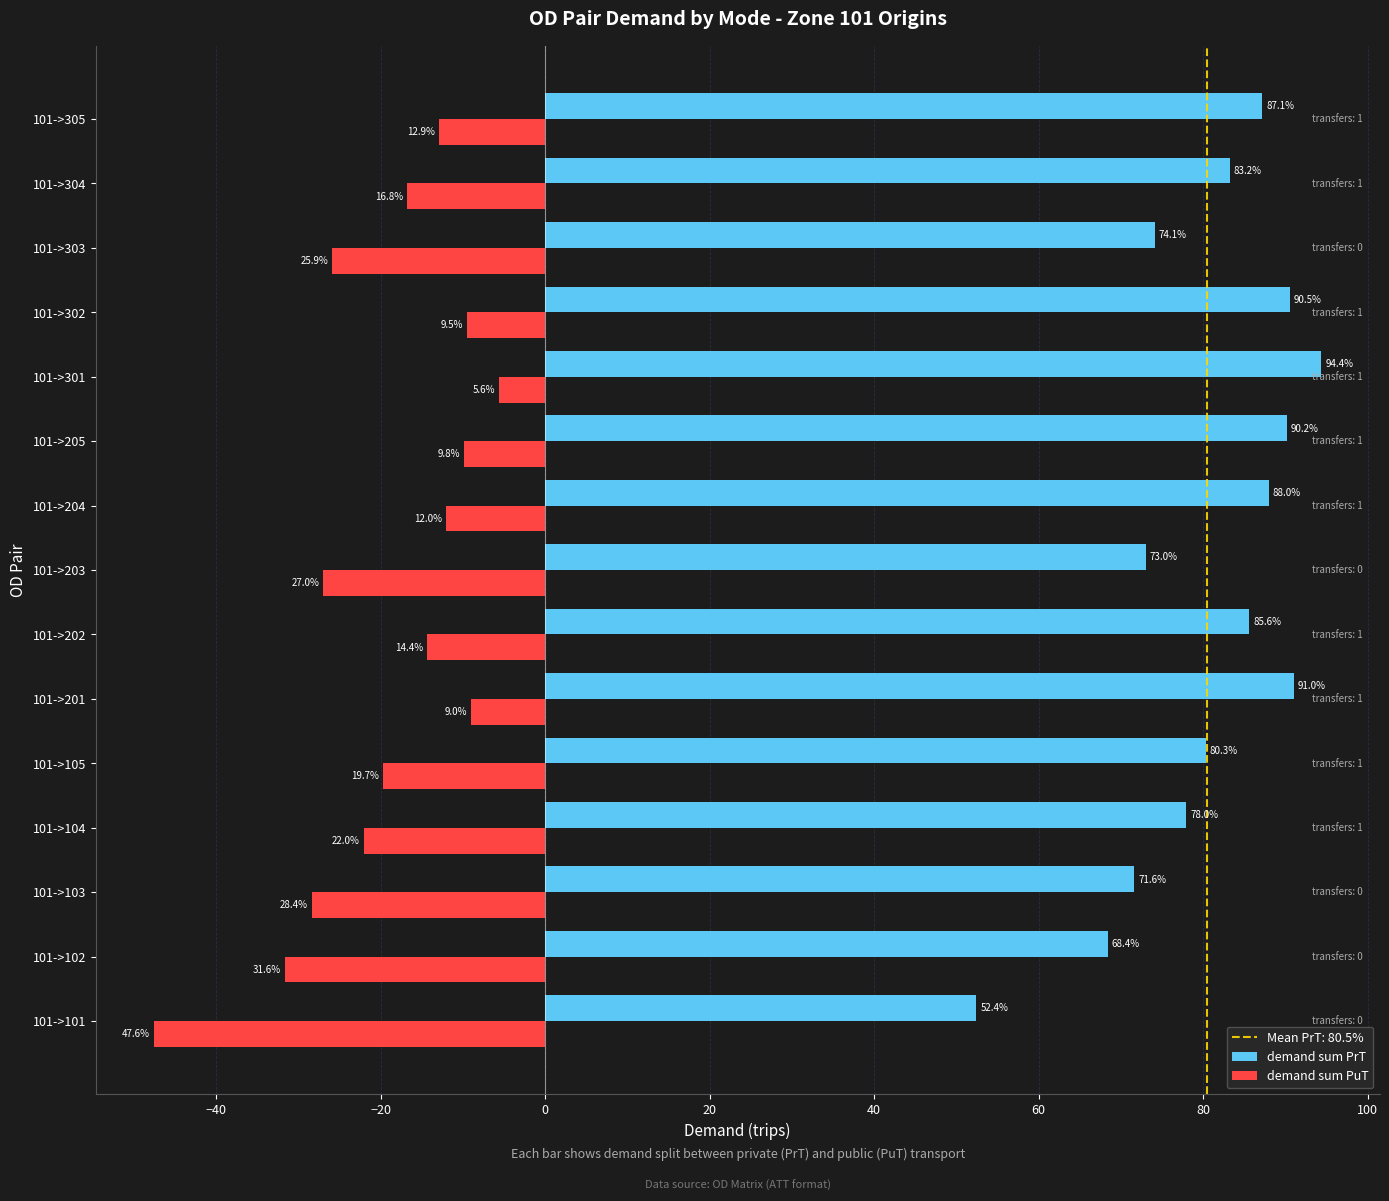

At which category is the sum across all series the highest?

101->301